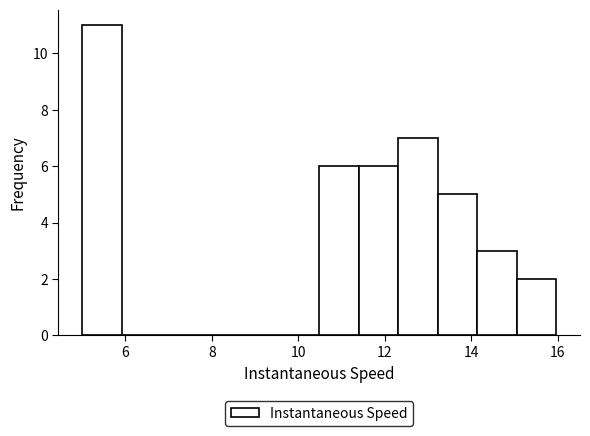

How tall is the bar that spans 11.4 to 12.4 on the x-axis? Neither the bar edges nor the heights are printed on the chart, so give them approximately, as read against the axes.

6